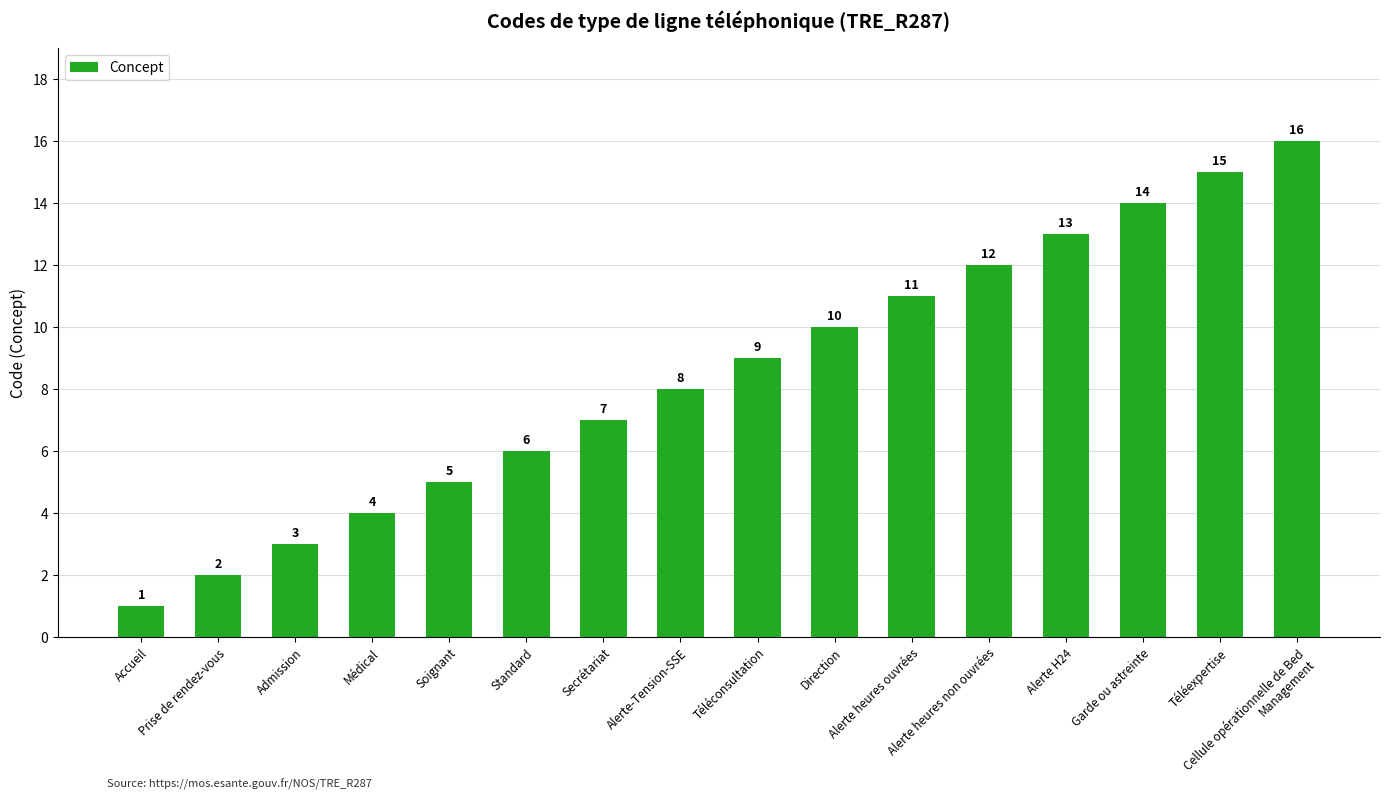

What is the value of the 8th bar from the left?

8